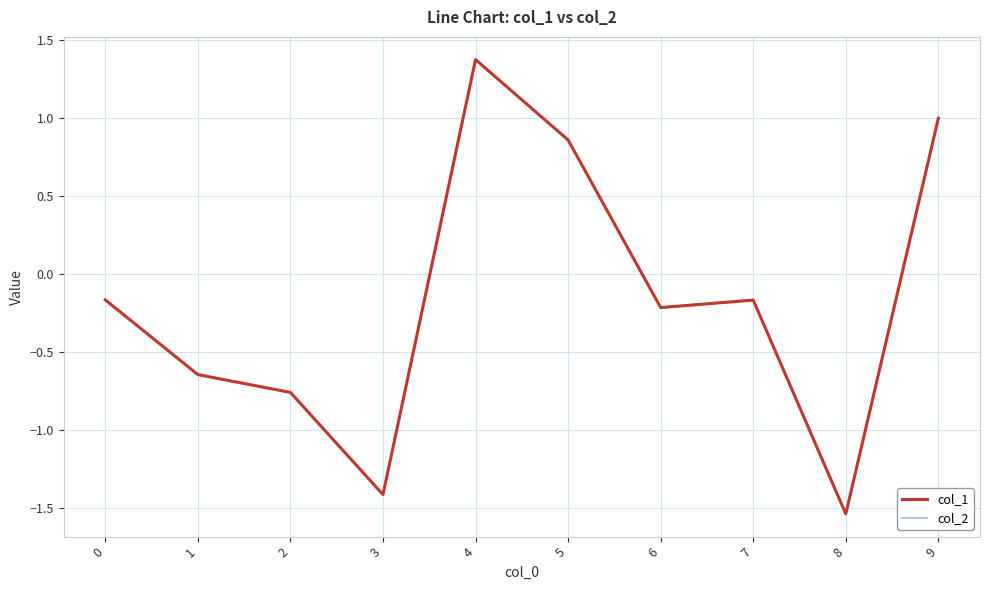

Is this an area chart (filled region under the line)?

No